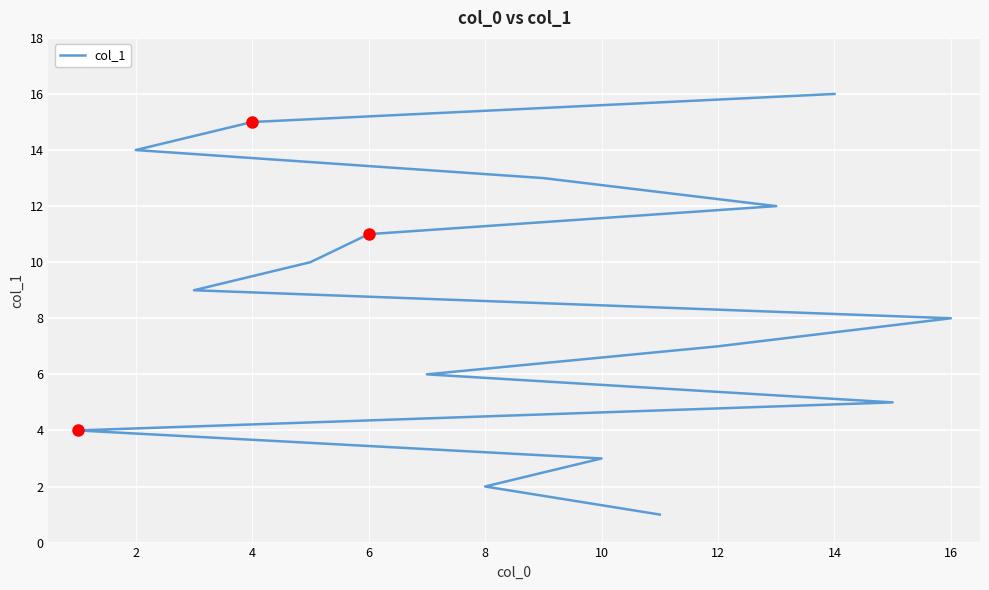

Count the number of values greater than 9.

7